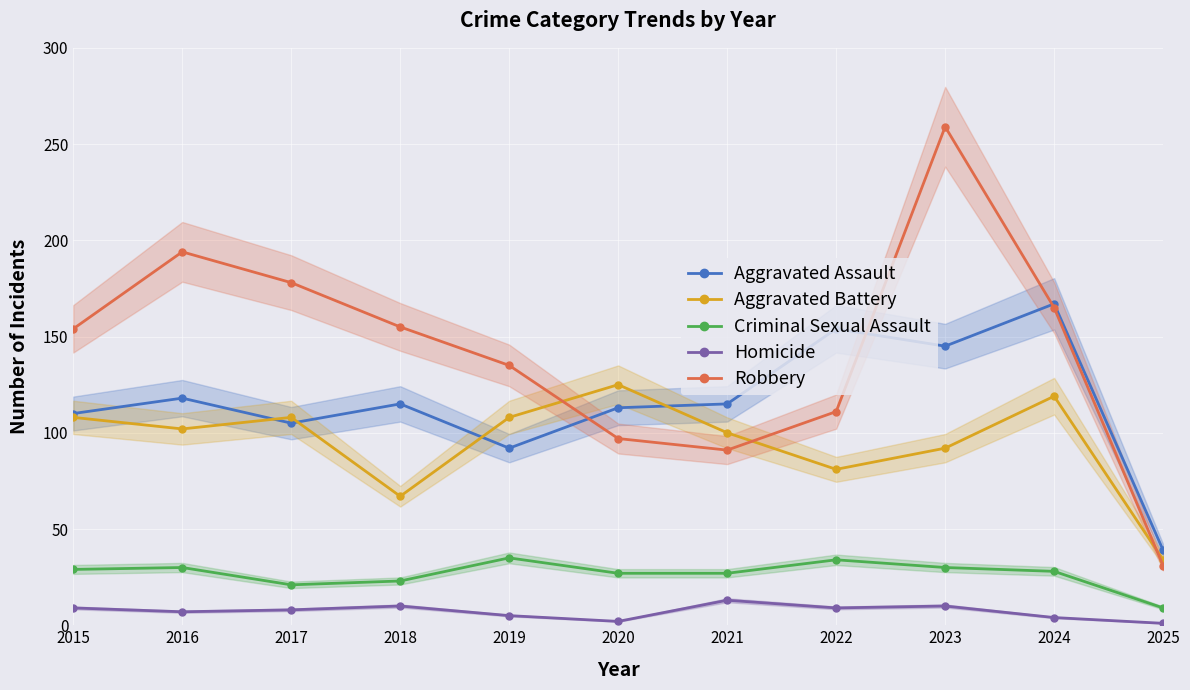

Which label corresponds to the smallest value in the chart?

2025